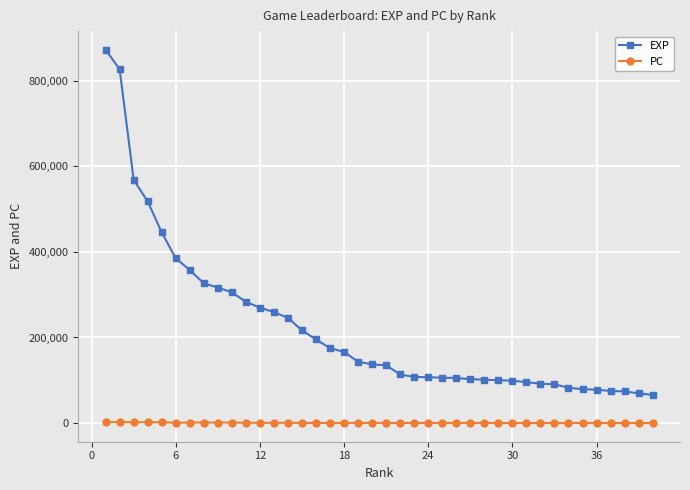

Rank the series by their maximum value, from lowest to highest.

PC, EXP